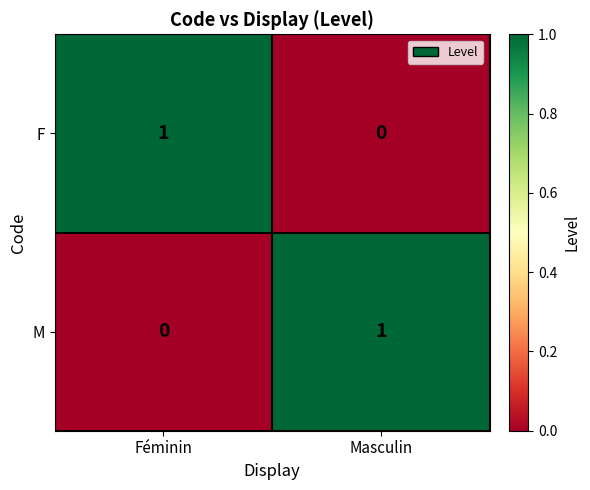

What is the spread (max minus min) of values at Masculin?

1